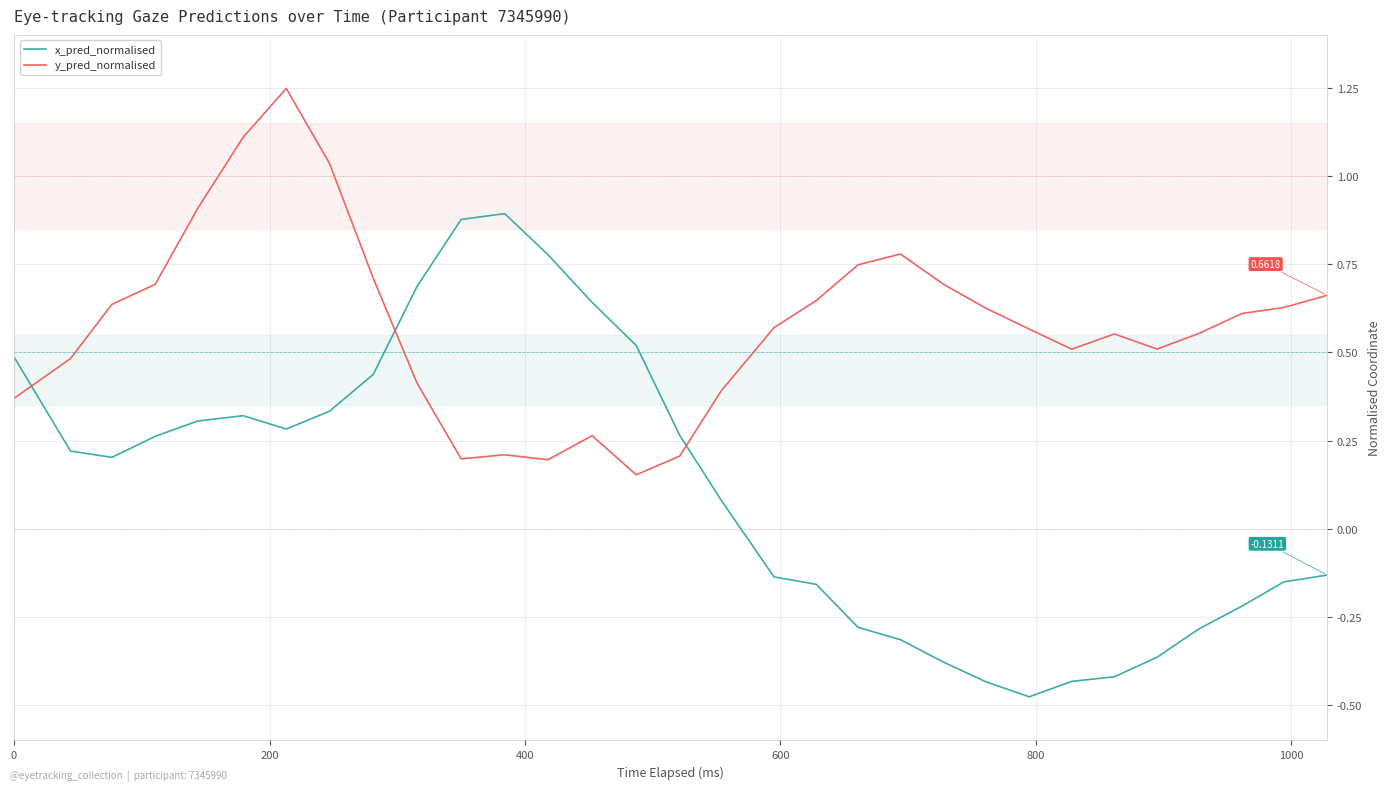

Rank the series by their average value, from lowest to highest.

x_pred_normalised, y_pred_normalised